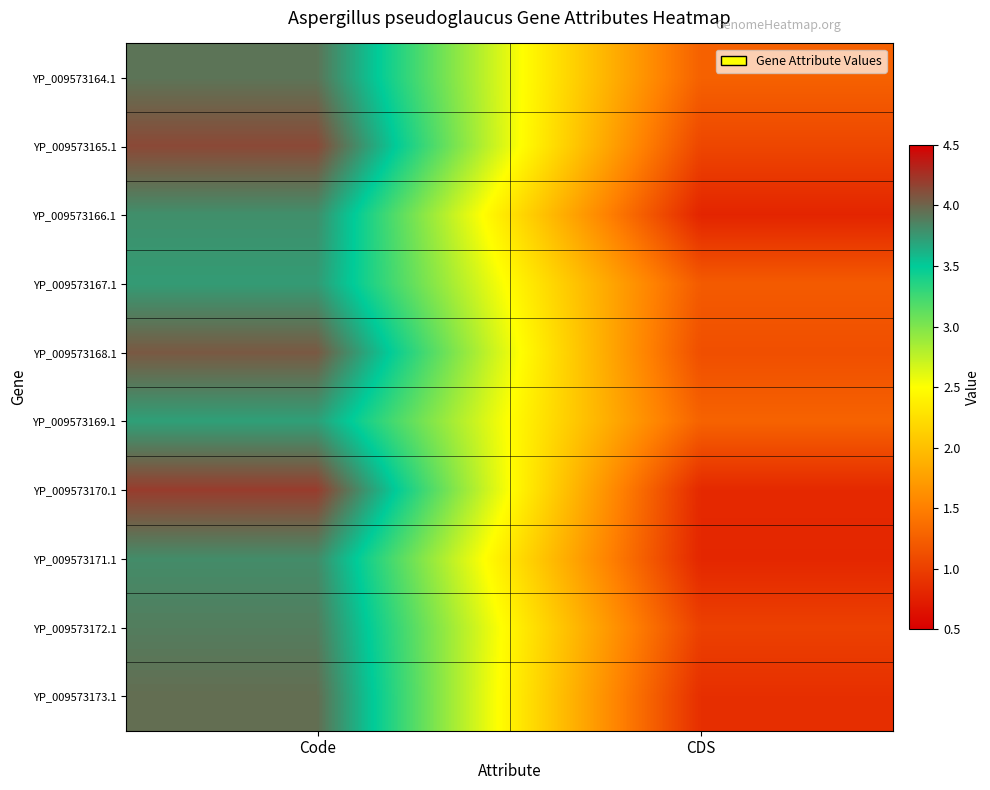

List the series in order of their peak value, lowest first.

YP_009573169.1, YP_009573167.1, YP_009573166.1, YP_009573171.1, YP_009573172.1, YP_009573164.1, YP_009573173.1, YP_009573168.1, YP_009573165.1, YP_009573170.1